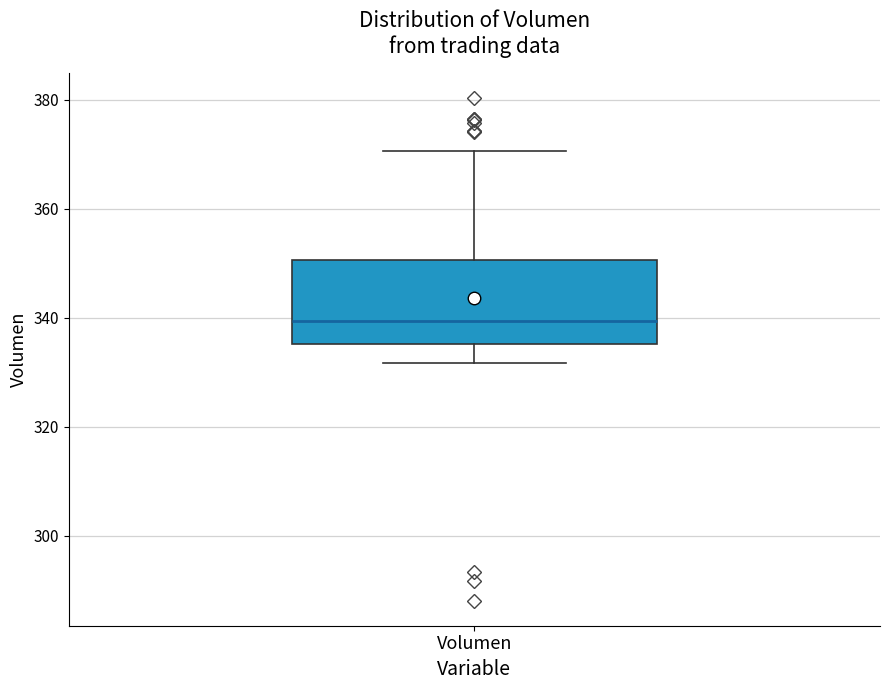

Read this box plot against the y-axis: the position of the median line, the range covered by the box, and the ends of both whiskers. The values are not printed on the chart, so give them approximately, as read against the axis.

median 340, box 336 to 350, whiskers 332 to 370